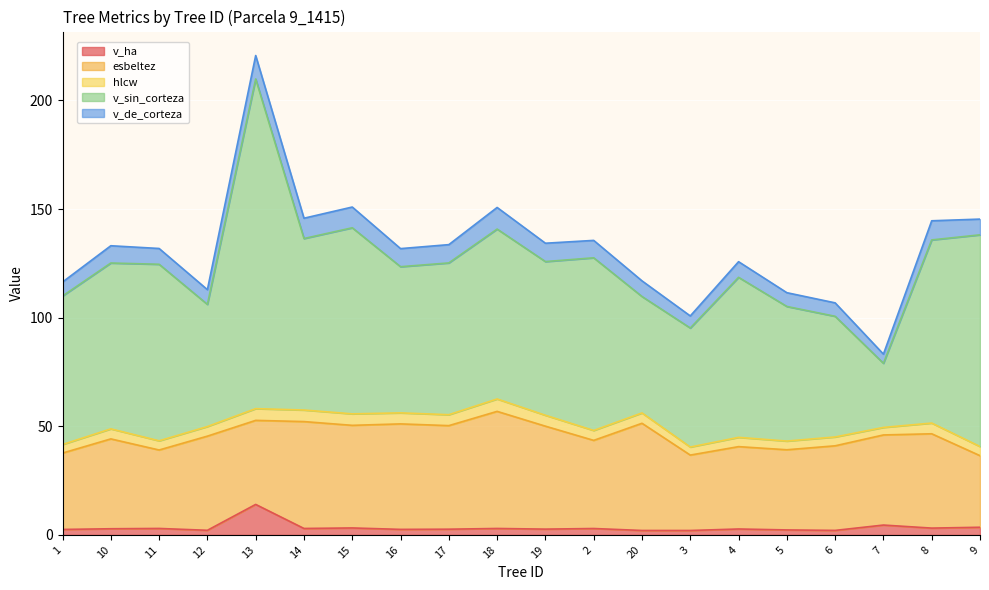

How many distinct data groups are displayed?

5